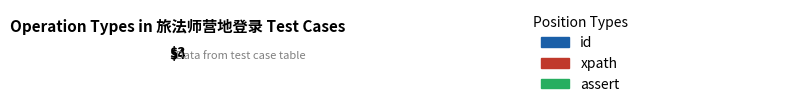

Is there a majority slice in this chart?

No